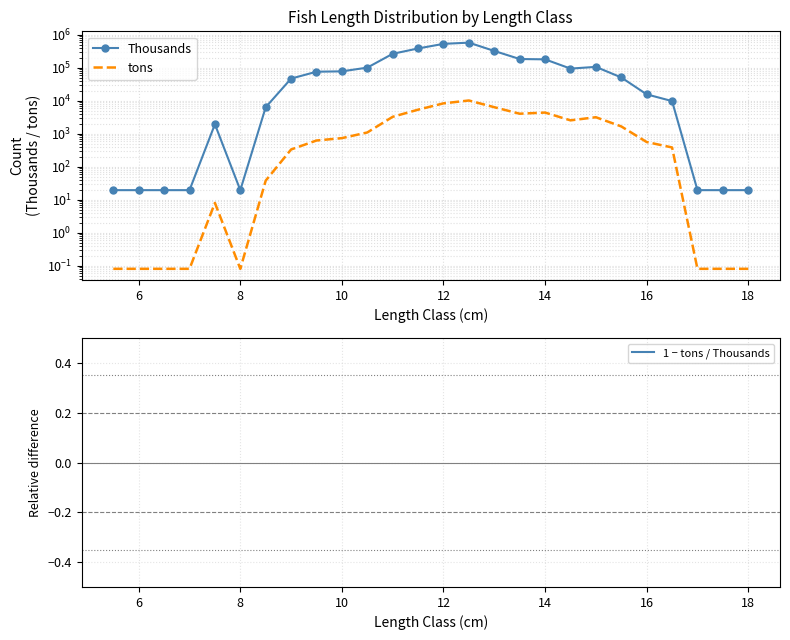

What is the sum of all Thousands values?

3068663.2